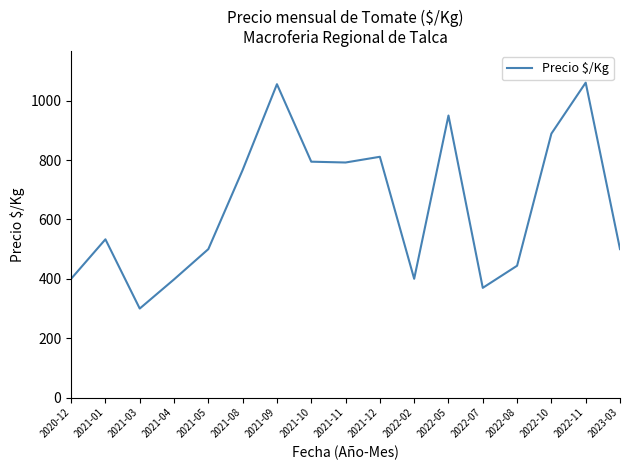

What is the smallest value displayed?

299.8